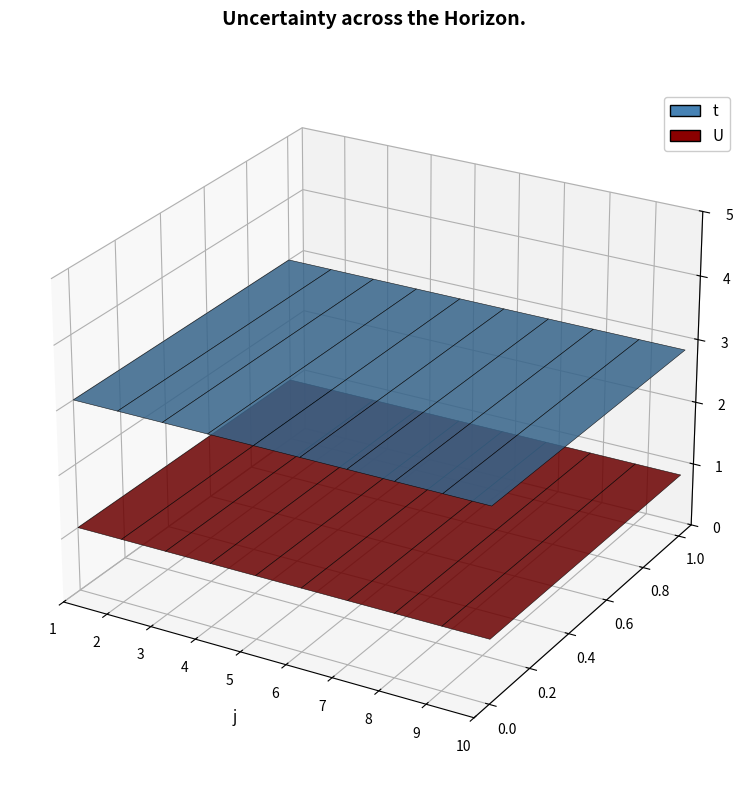

Reading left to right, extract all data points from this chart.

t: 3	3	3	3	3	3	3	3	3	3
U: 1	1	1	1	1	1	1	1	1	1